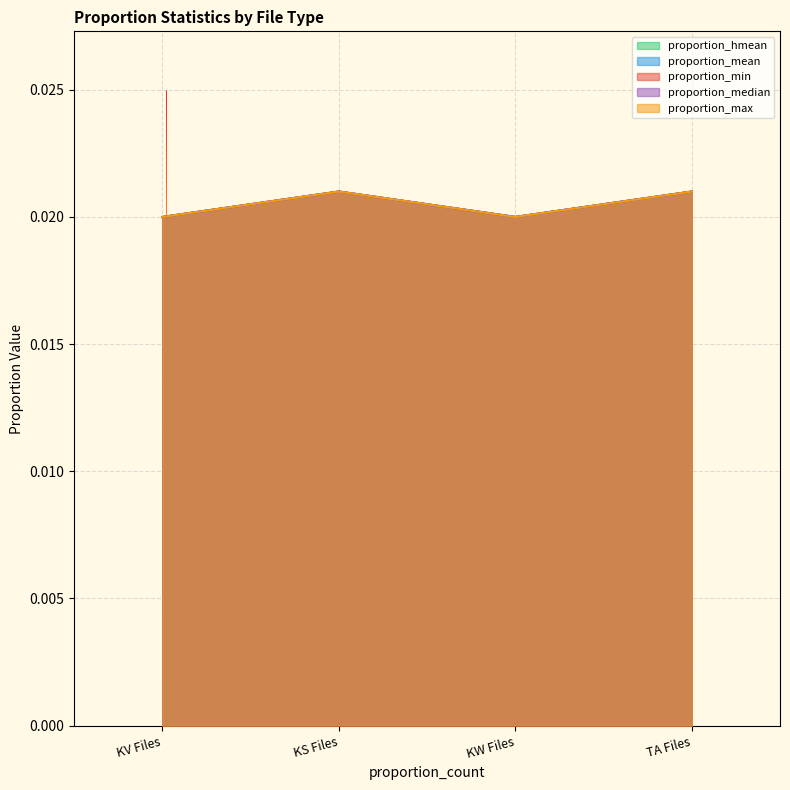

What is the sum of all proportion_max values?

0.1